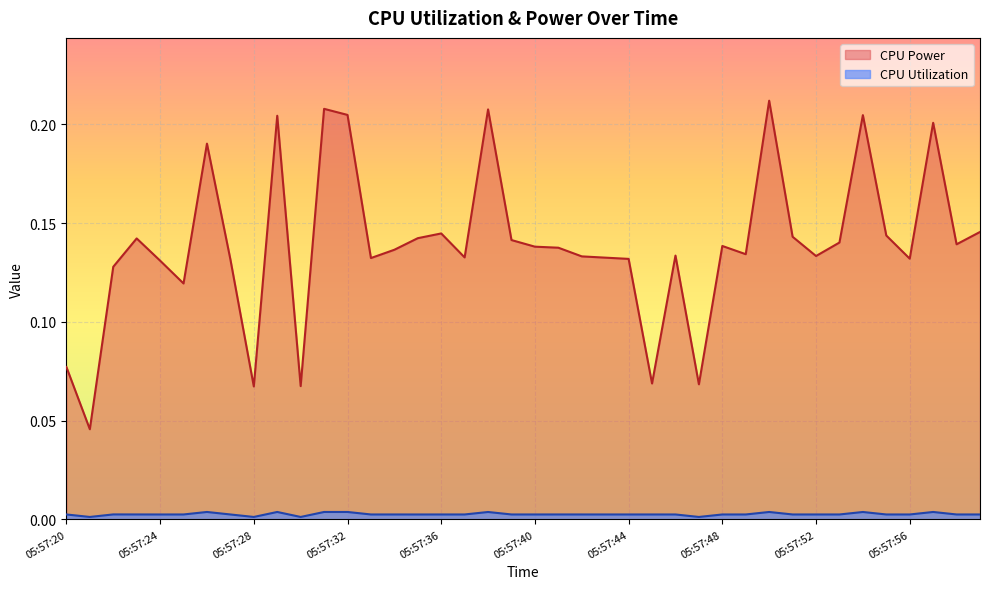

Which series has the largest total across all categories?

CPU Power